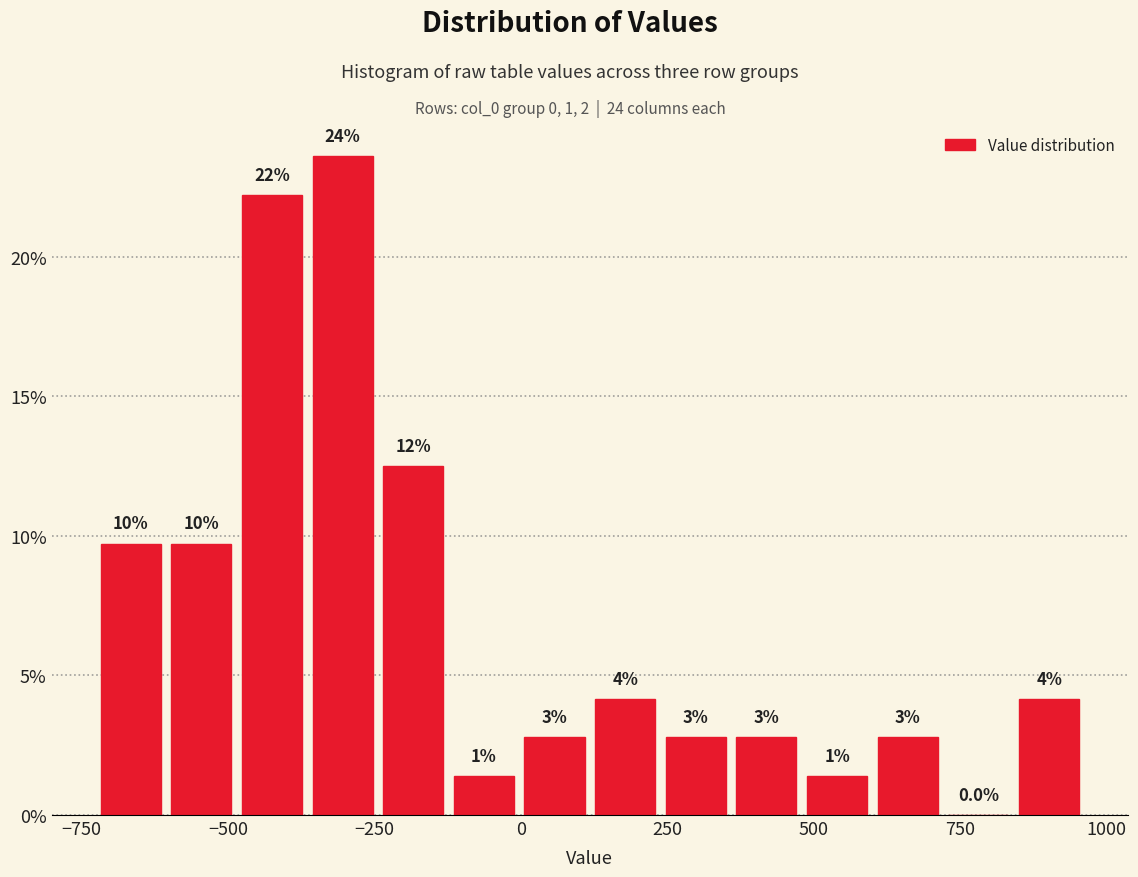

Read against the x-axis, roughly where is the centre of the tallest bar?

-300